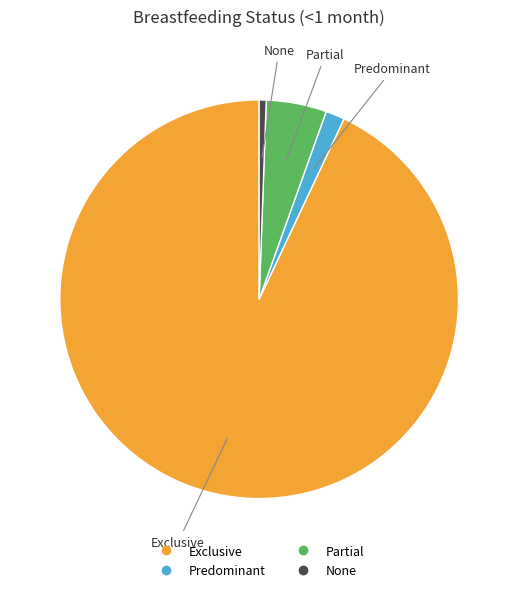

Is the sum of Exclusive and Partial greater than half?

Yes